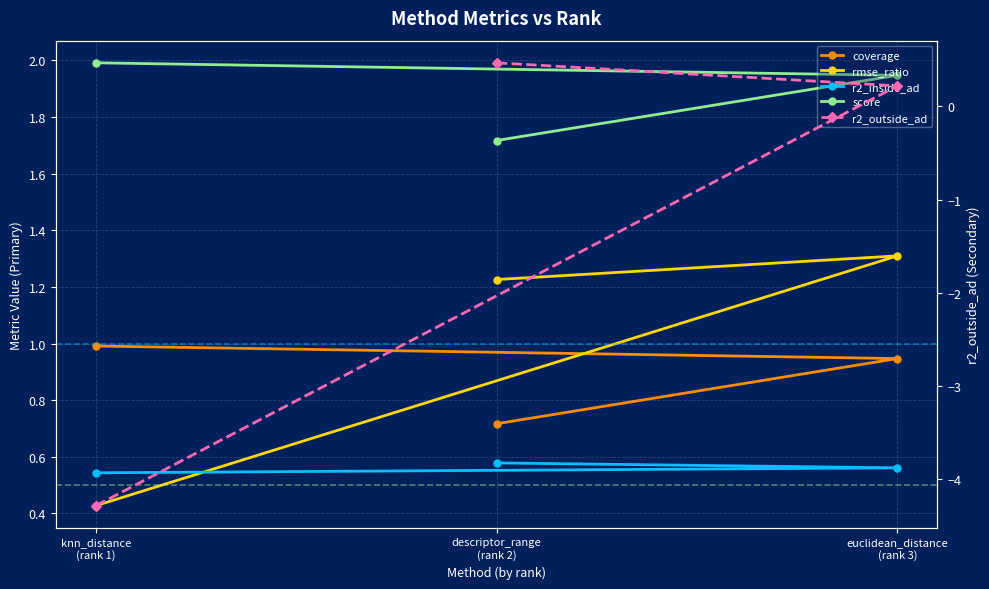

What is the value of the coverage point at the 1st from the left?

1.0